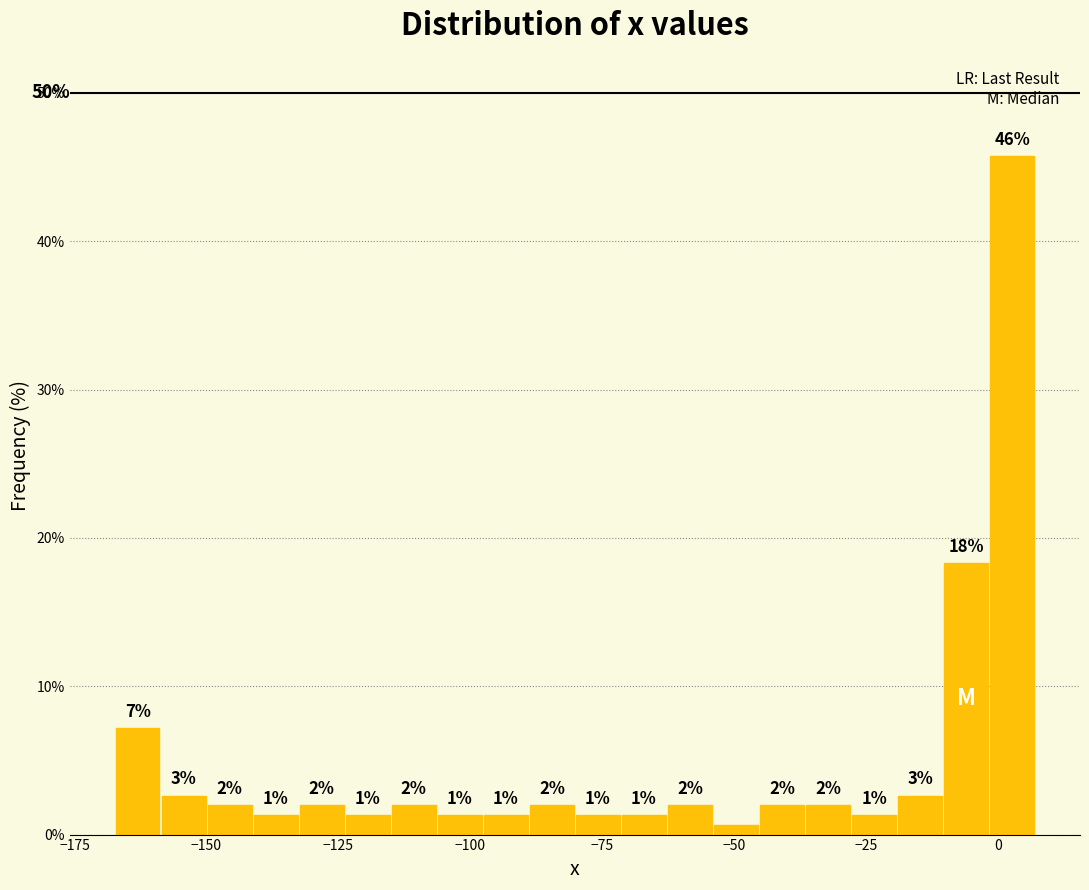

Around what value on the x-axis is the tallest bar? Give the approximate position of its centre, as read against the axis.

5